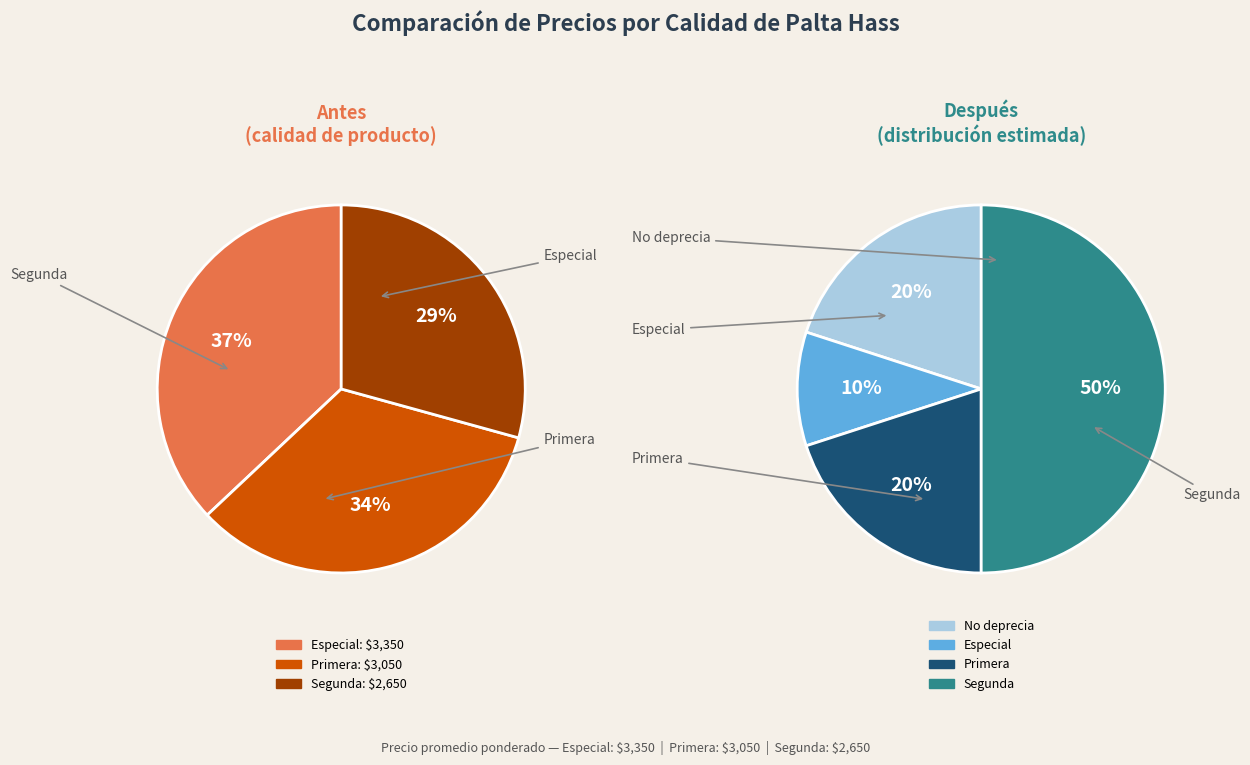

How many slices are in this pie chart?

3